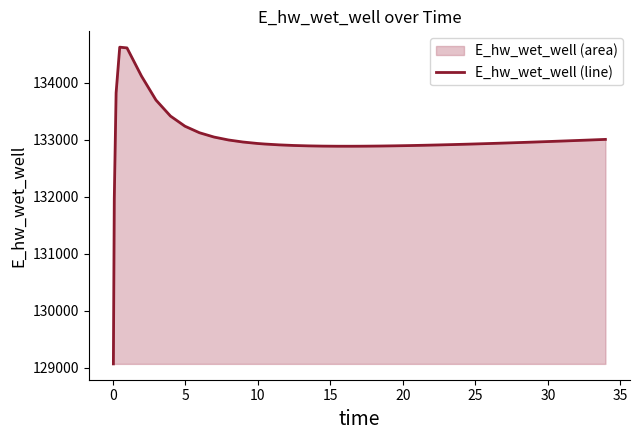

What is the difference between the second highest and second lowest values?

2645.3